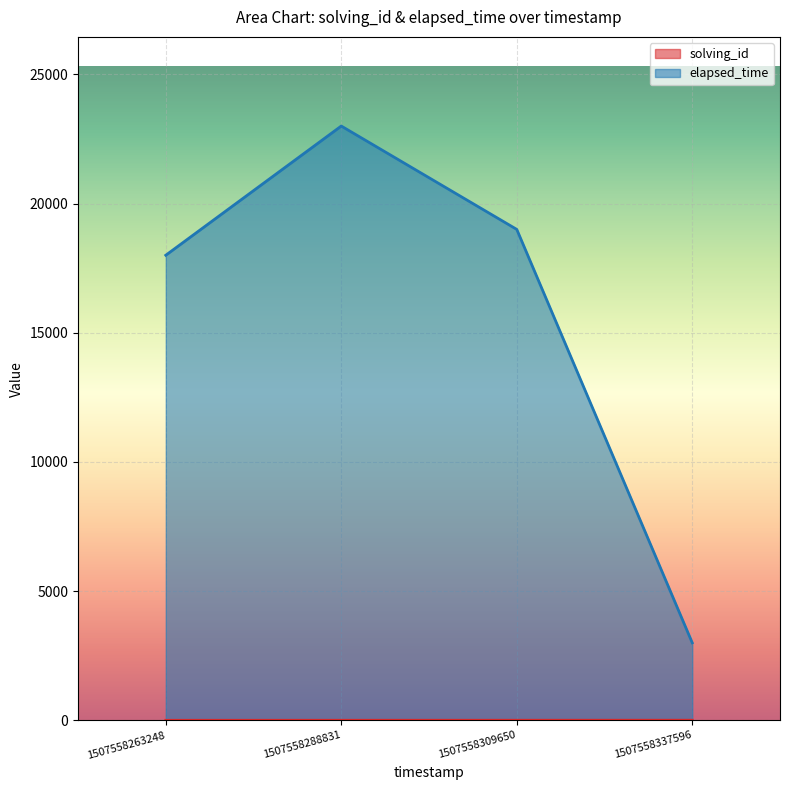

Which has a higher value, 1507558309650 or 1507558337596?

1507558337596